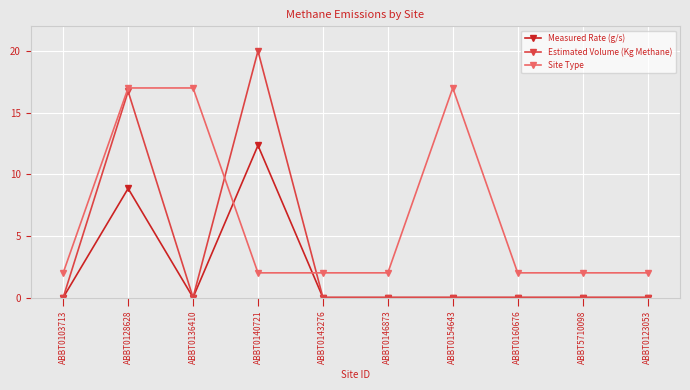

True or false: Site Type has more than 0 interior local peaks.

True